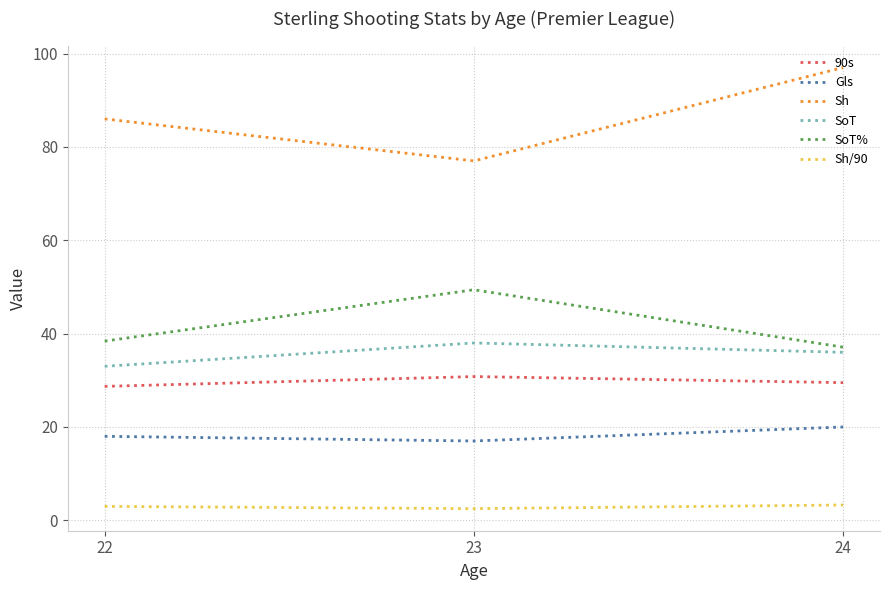

Rank the series at 23 from highest to lowest value.

Sh, SoT%, SoT, 90s, Gls, Sh/90